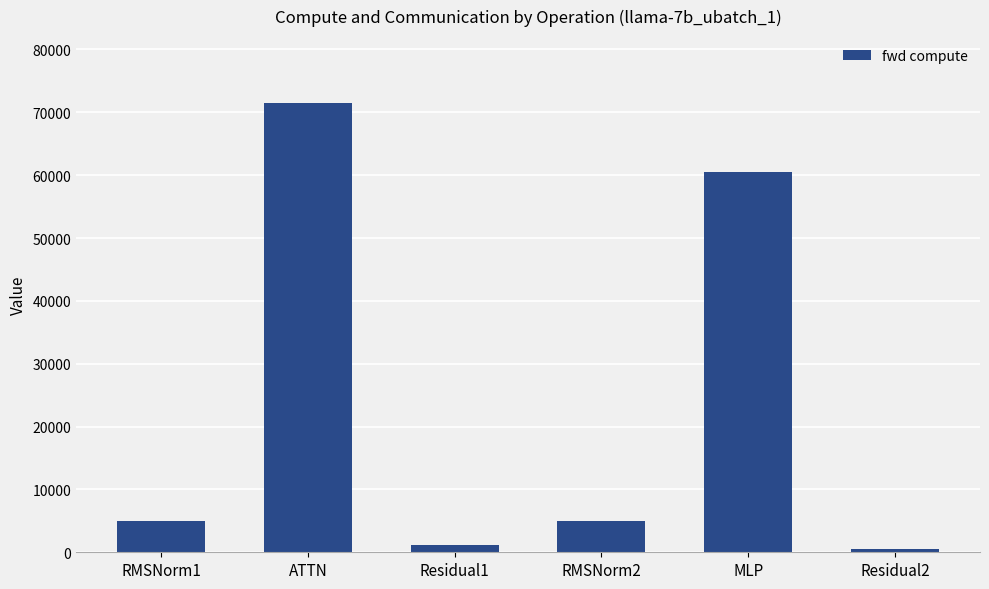

Reading left to right, extract all data points from this chart.

4964.3	71417.9	1155.1	4964.3	60457.0	577.5